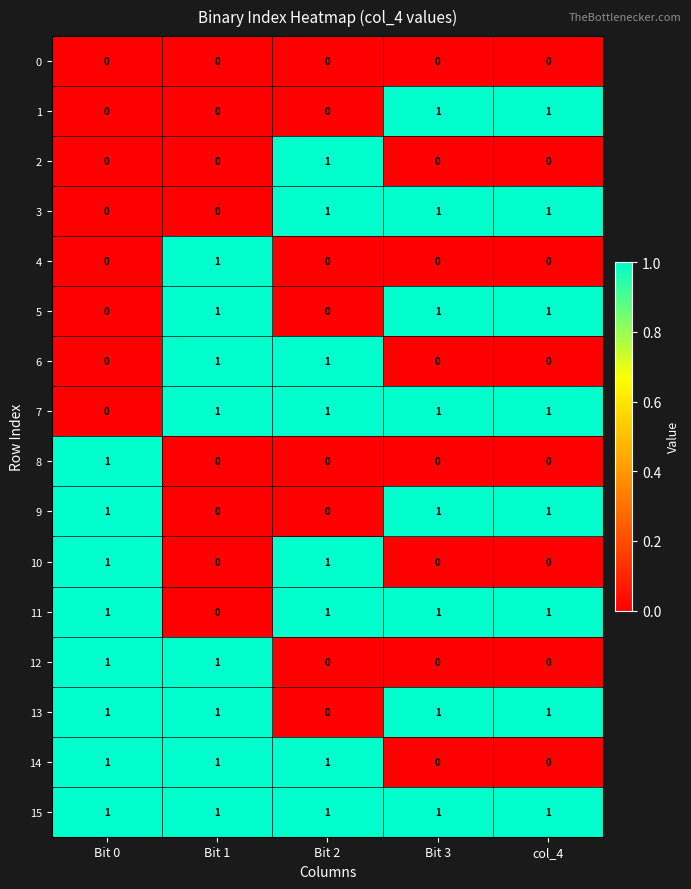

What is the total value across all series at Bit 1?

8